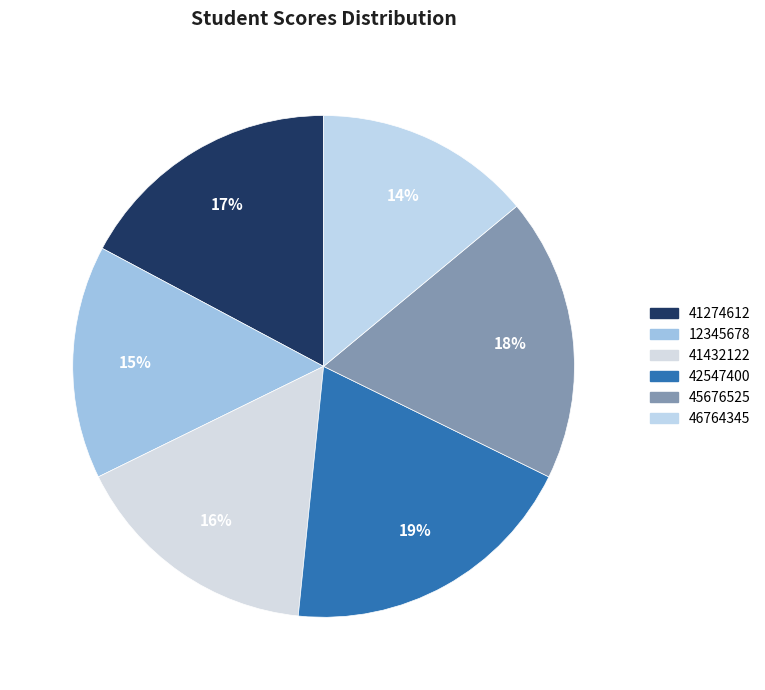

Does 46764345 account for over 50% of the chart?

No